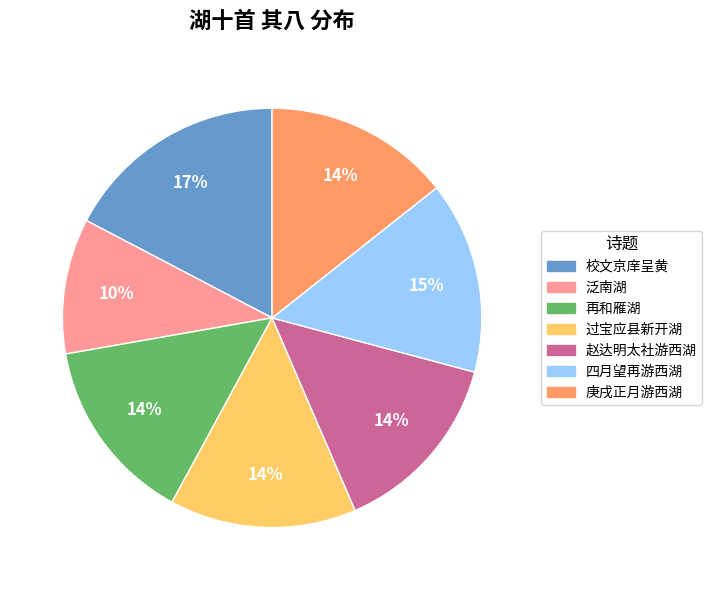

To the nearest percent, what percentage of the pie is 赵达明太社游西湖?

14%